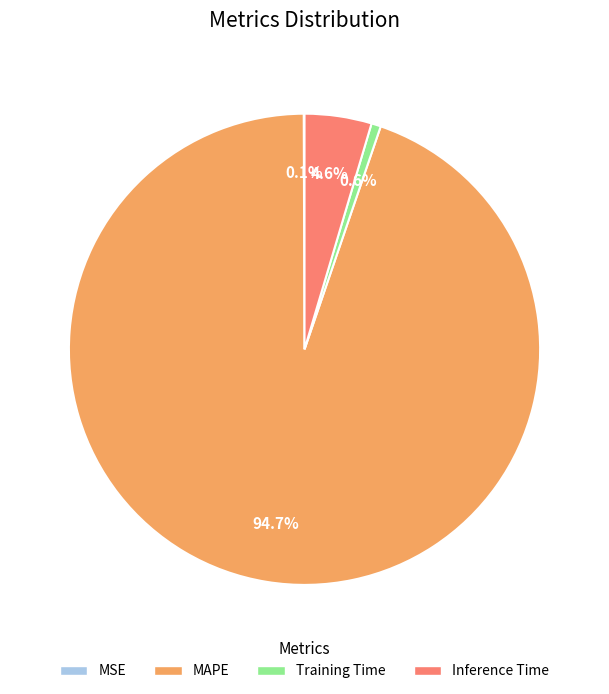

What is the largest slice in the pie chart?

MAPE